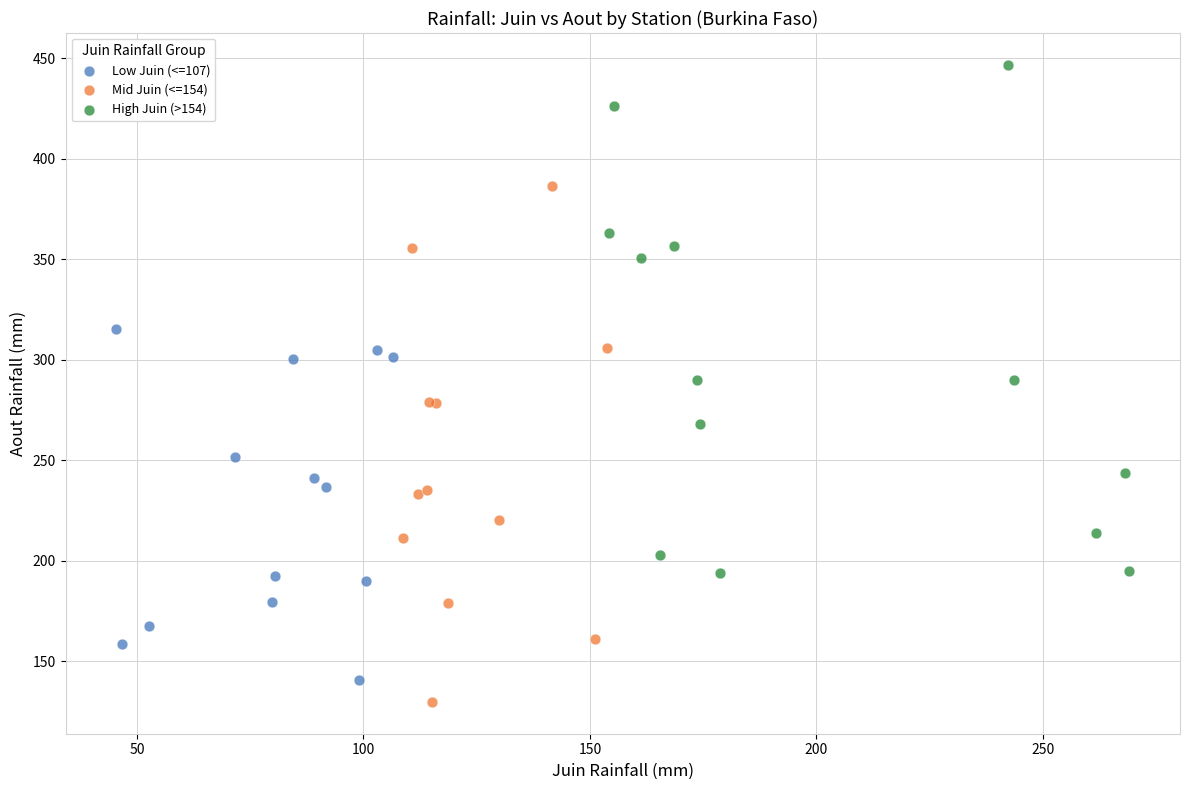

Which series contains the highest Y value?

High Juin (>154)